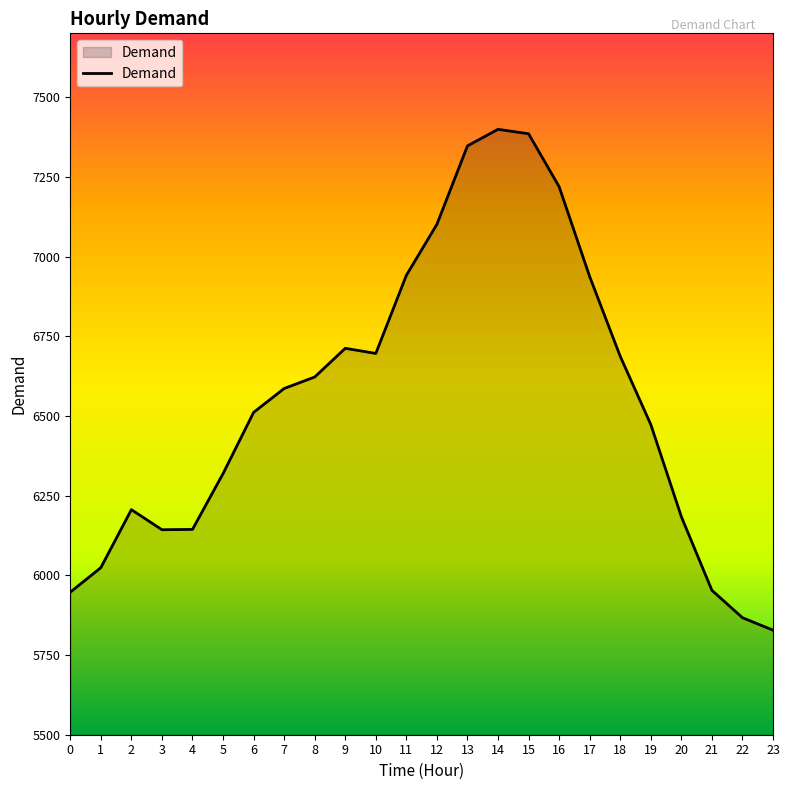

The value at 13 is 7347. True or false?

True